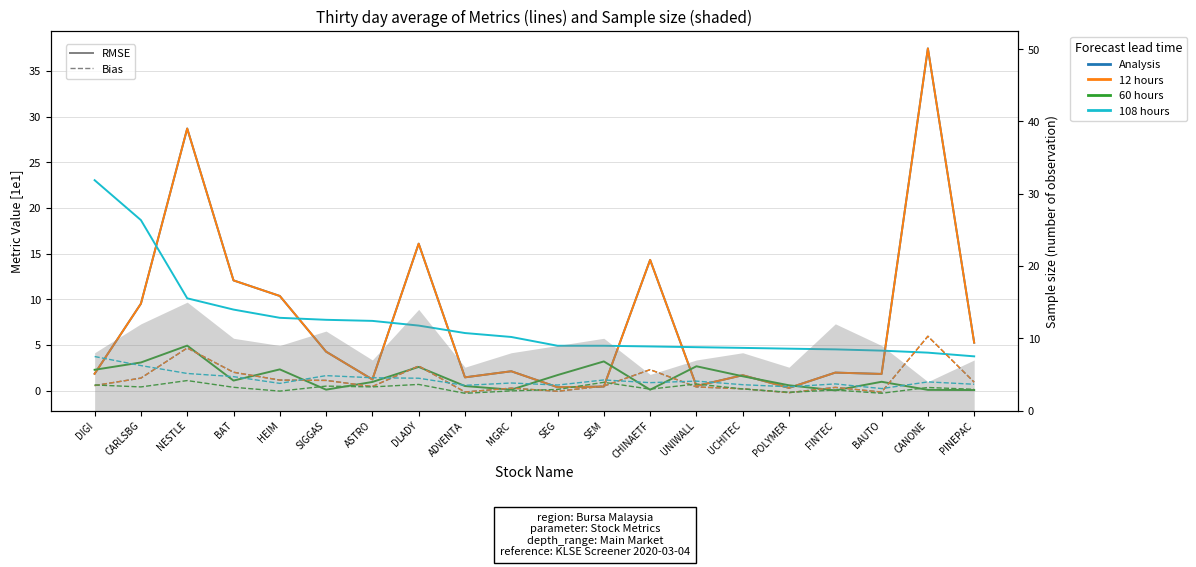

How many lines are shown in the chart?

4